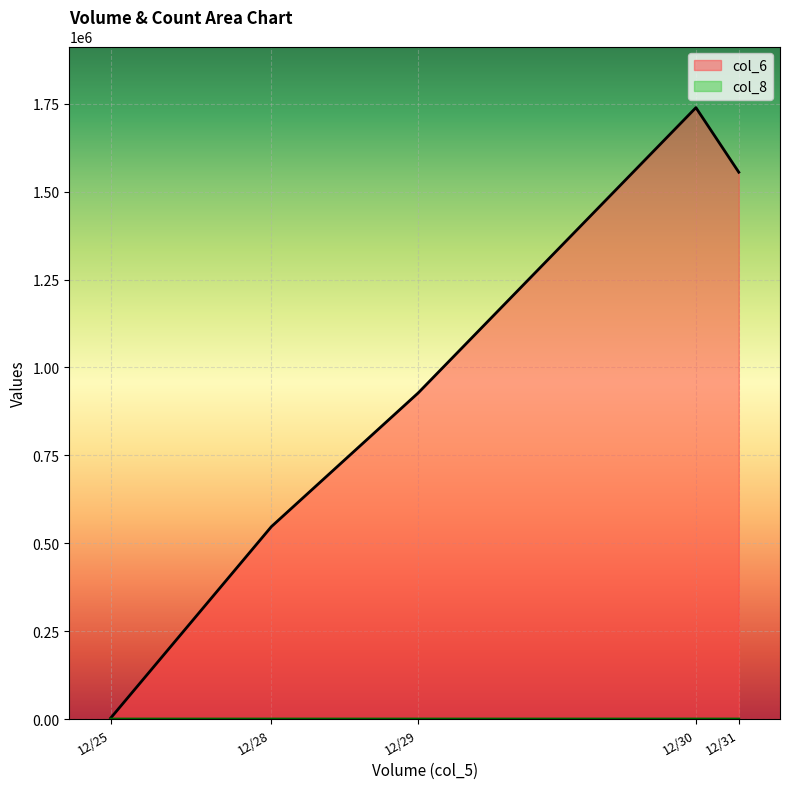

What is the value of the col_8 point at the 2nd from the left?

30